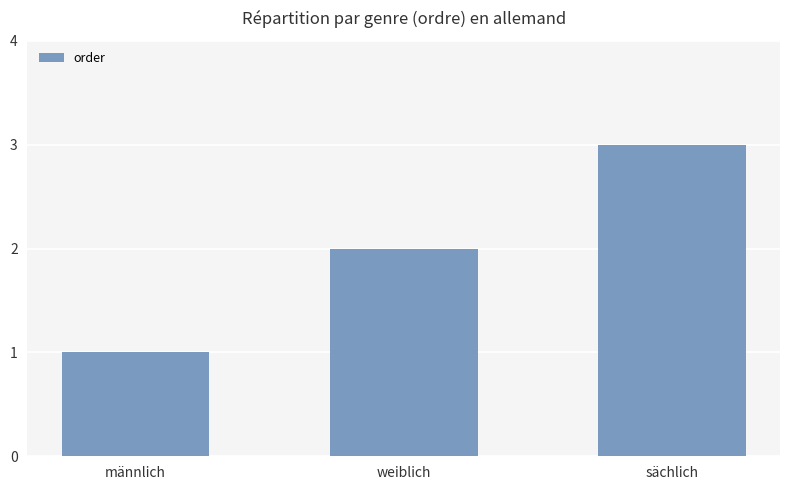

Rank the categories by value from highest to lowest.

sächlich, weiblich, männlich